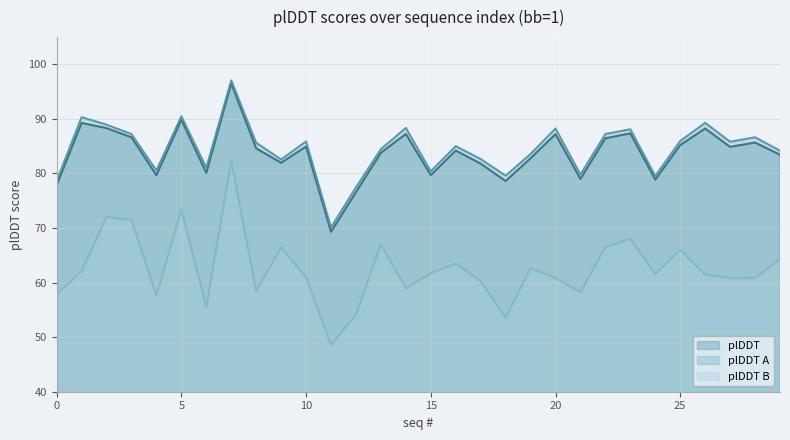

Which series has the largest range (max minus min)?

plDDT B